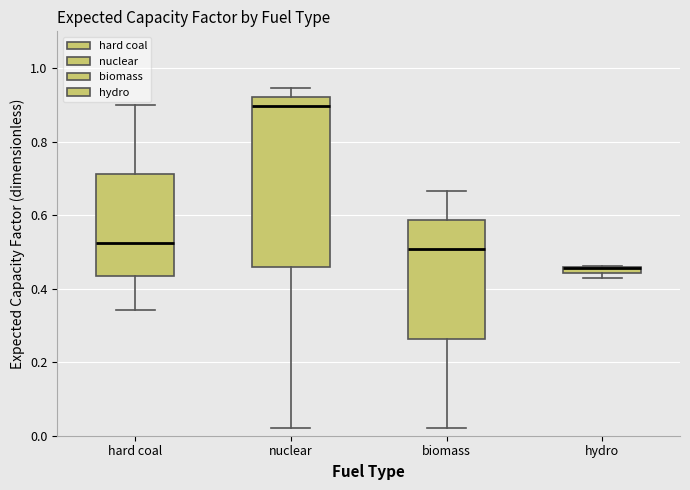

Where is the upper edge of the box for hard coal on the y-axis? The values are not printed on the chart, so give them approximately, as read against the axis.

0.72